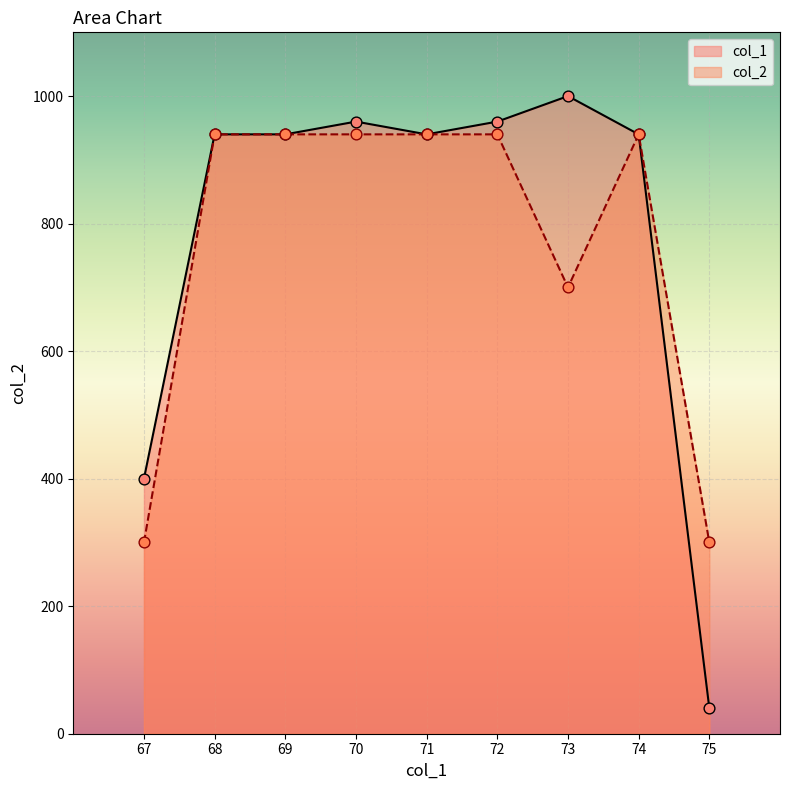

At which category is the sum across all series the highest?

70